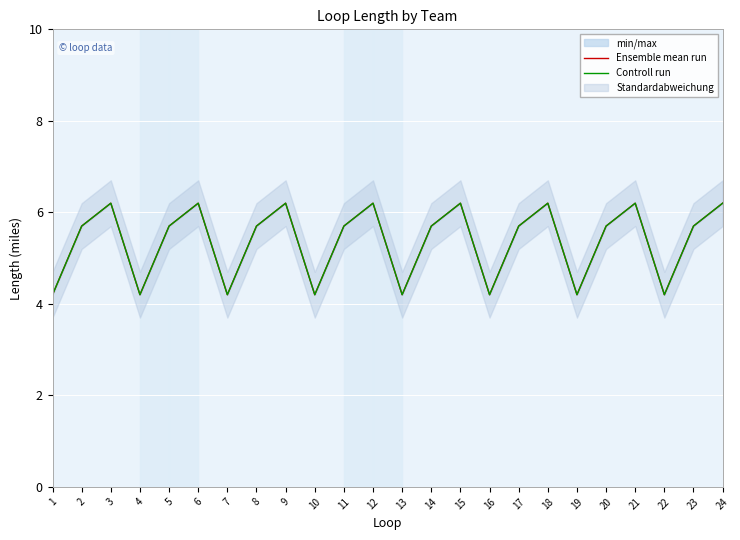

Reading left to right, extract all data points from this chart.

Ensemble mean run: 4.2	5.7	6.2	4.2	5.7	6.2	4.2	5.7	6.2	4.2	5.7	6.2	4.2	5.7	6.2	4.2	5.7	6.2	4.2	5.7	6.2	4.2	5.7	6.2
Controll run: 4.2	5.7	6.2	4.2	5.7	6.2	4.2	5.7	6.2	4.2	5.7	6.2	4.2	5.7	6.2	4.2	5.7	6.2	4.2	5.7	6.2	4.2	5.7	6.2